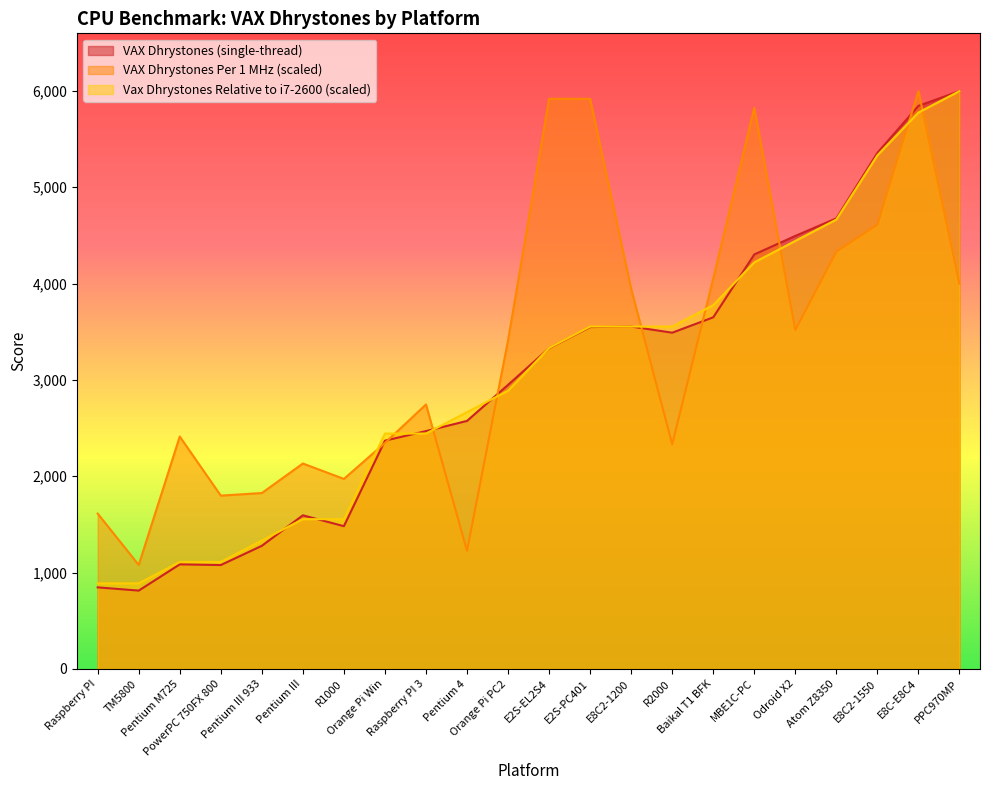

Which series changed the most between MBE1C-PC and E8C-E8C4?

Vax Dhrystones Relative to i7-2600 (scaled)